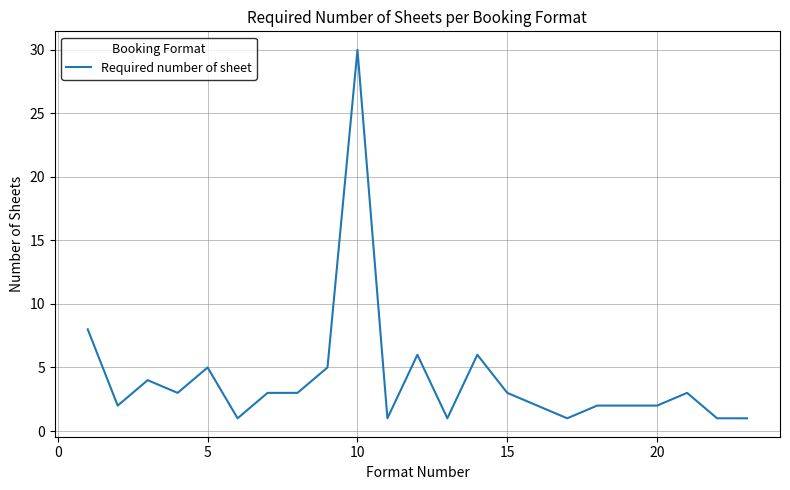

Reading left to right, what are all the values shown in this chart?

8	2	4	3	5	1	3	3	5	30	1	6	1	6	3	2	1	2	2	2	3	1	1